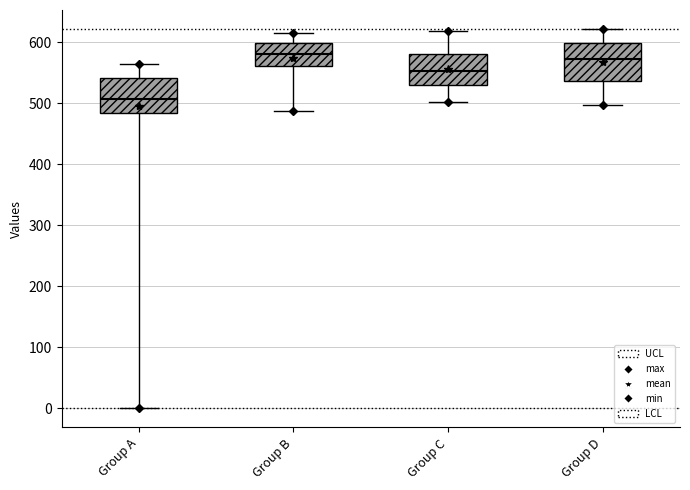

Where does the median line of the box for Group C sit on the y-axis? The values are not printed on the chart, so give them approximately, as read against the axis.

550